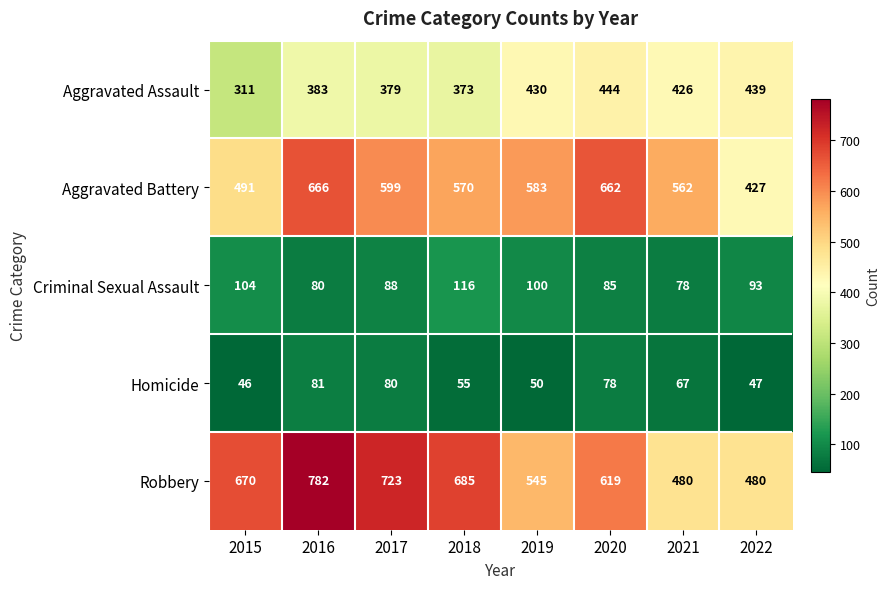

List the series in order of their peak value, highest first.

Robbery, Aggravated Battery, Aggravated Assault, Criminal Sexual Assault, Homicide